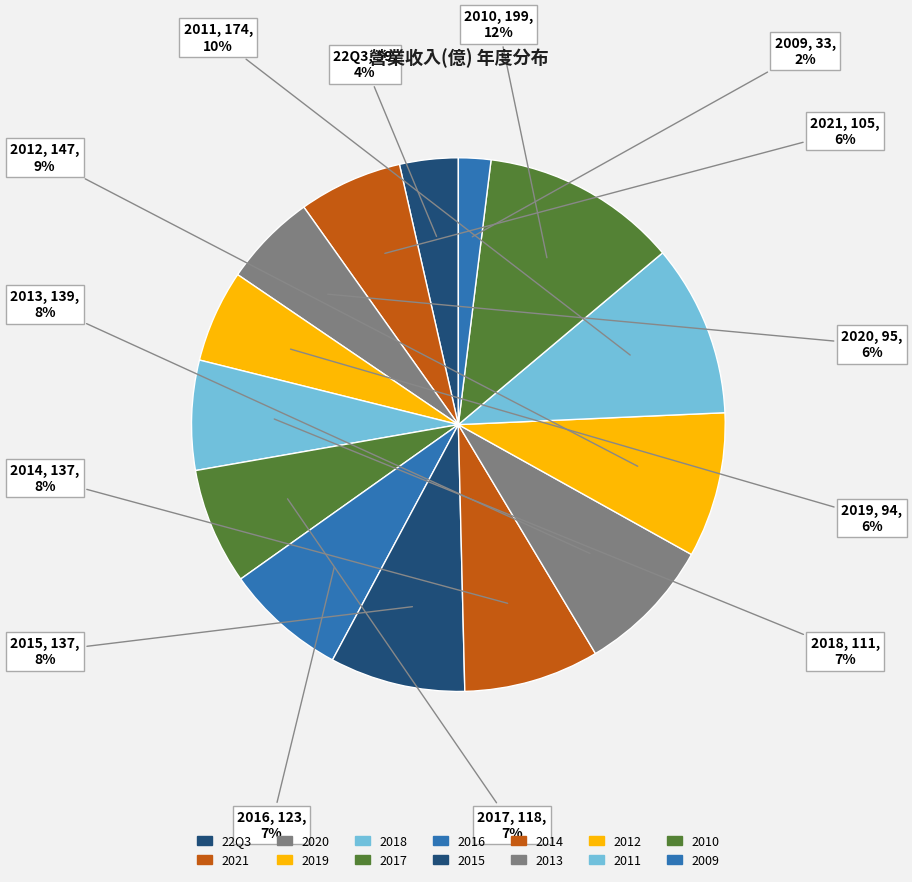

What is the total percentage of 2017 and 2016?

14.4%